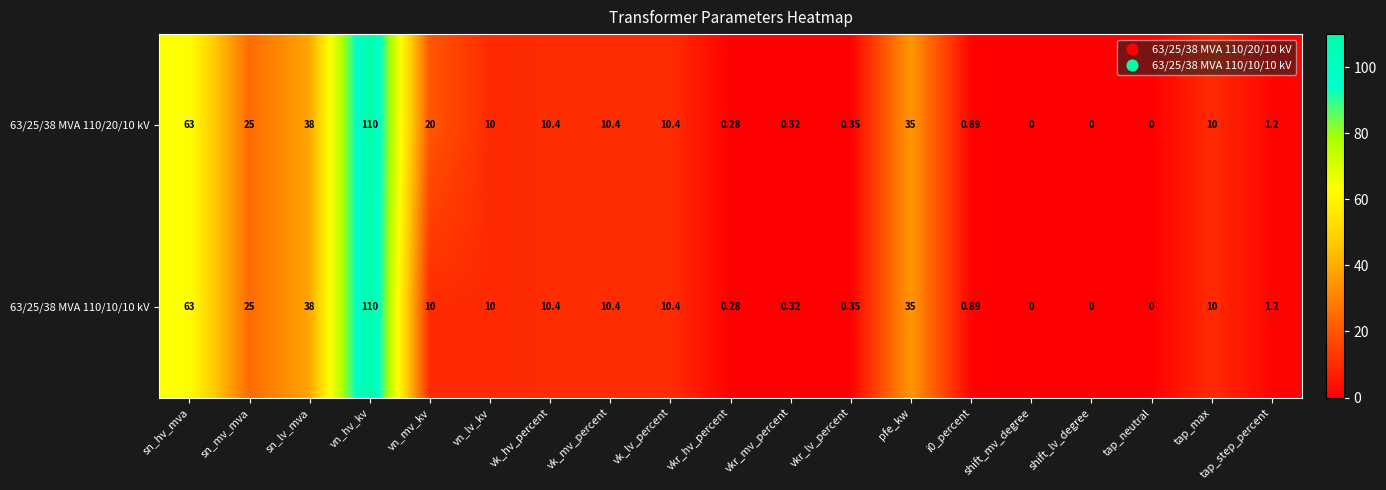

What is the difference between the highest and lowest values at vn_mv_kv?

10.0